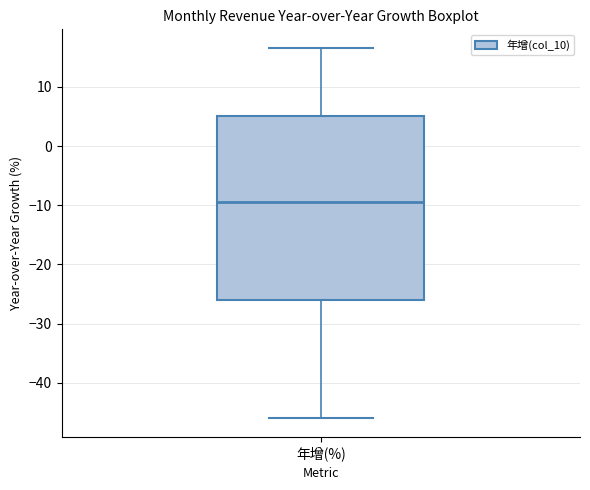

Where does the lower whisker of the box for 年增(%) end on the y-axis? The values are not printed on the chart, so give them approximately, as read against the axis.

-46